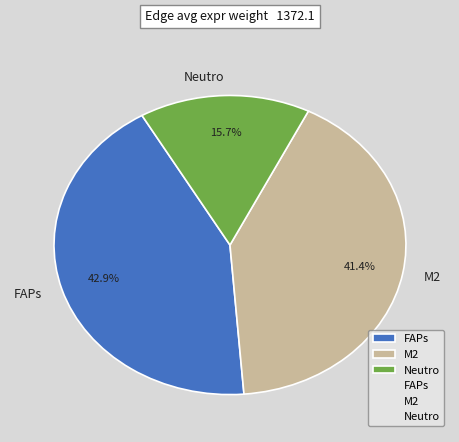

Between FAPs and M2, which is larger?

FAPs